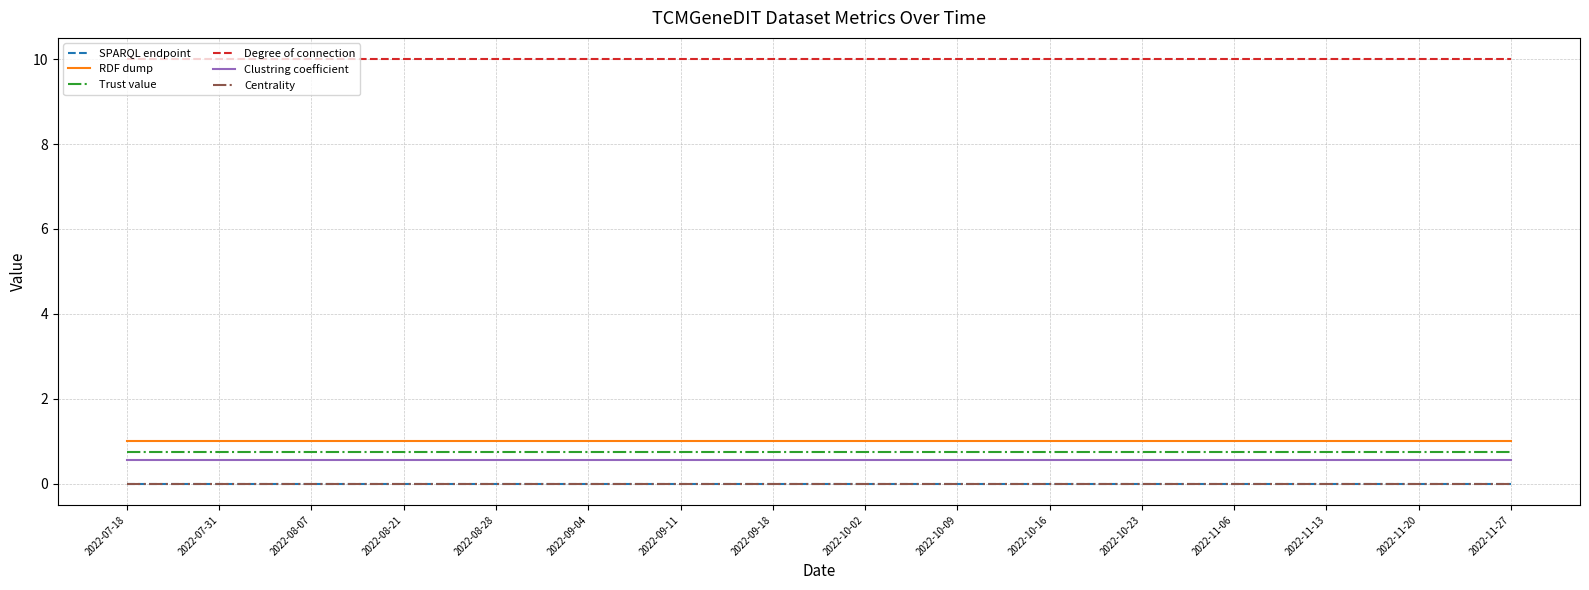

How many categories are shown in the chart?

16